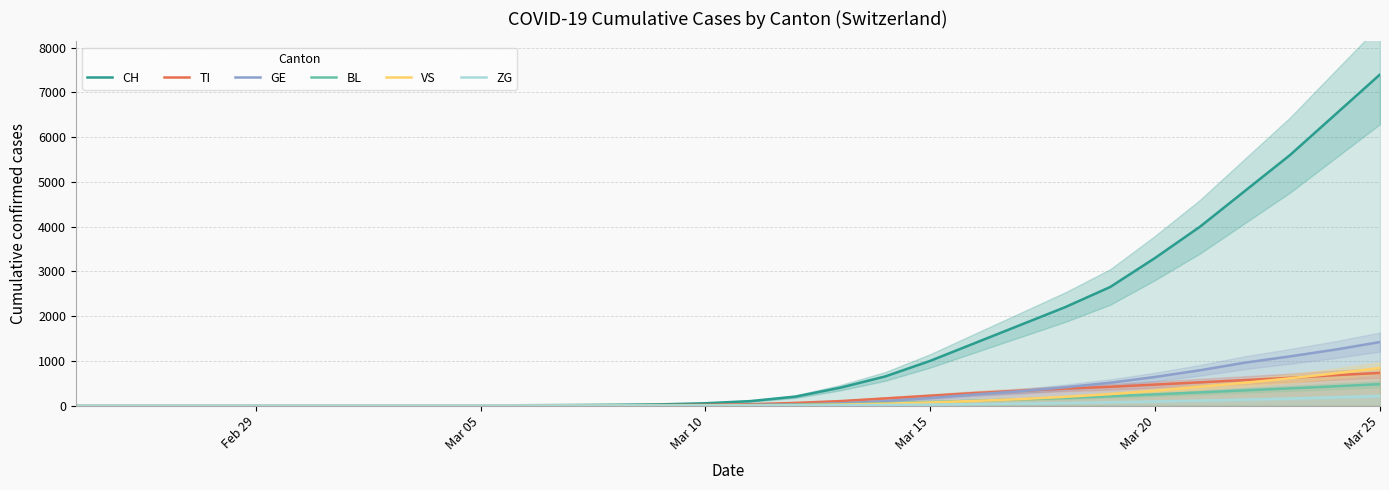

What is the average value of the TI series?

187